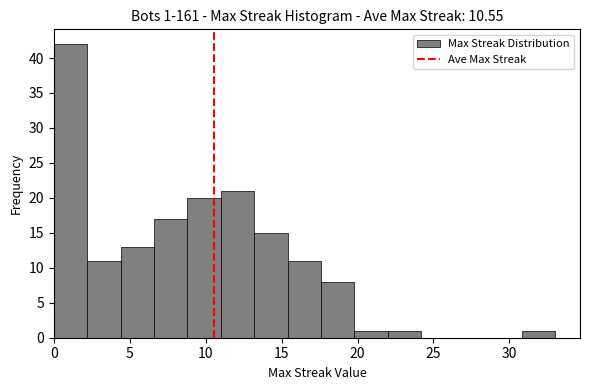

Which range on the x-axis has the tallest bar?

0.0 to 2.2